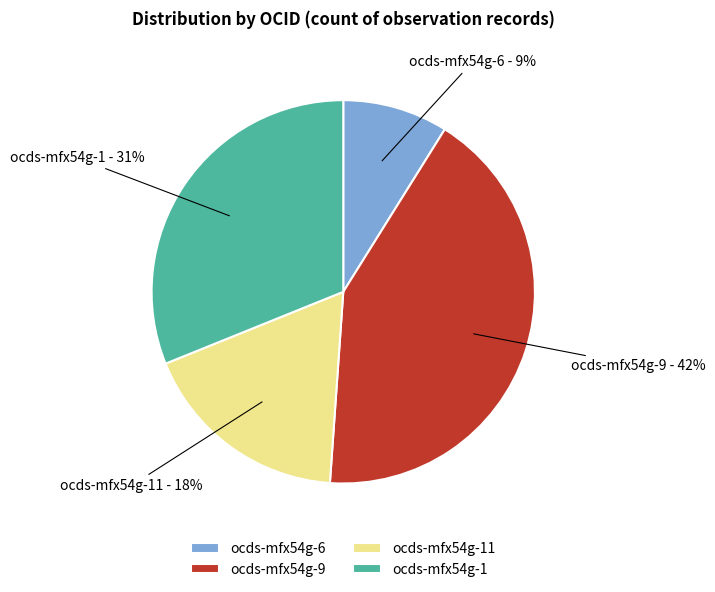

Count the number of slices in the pie.

4